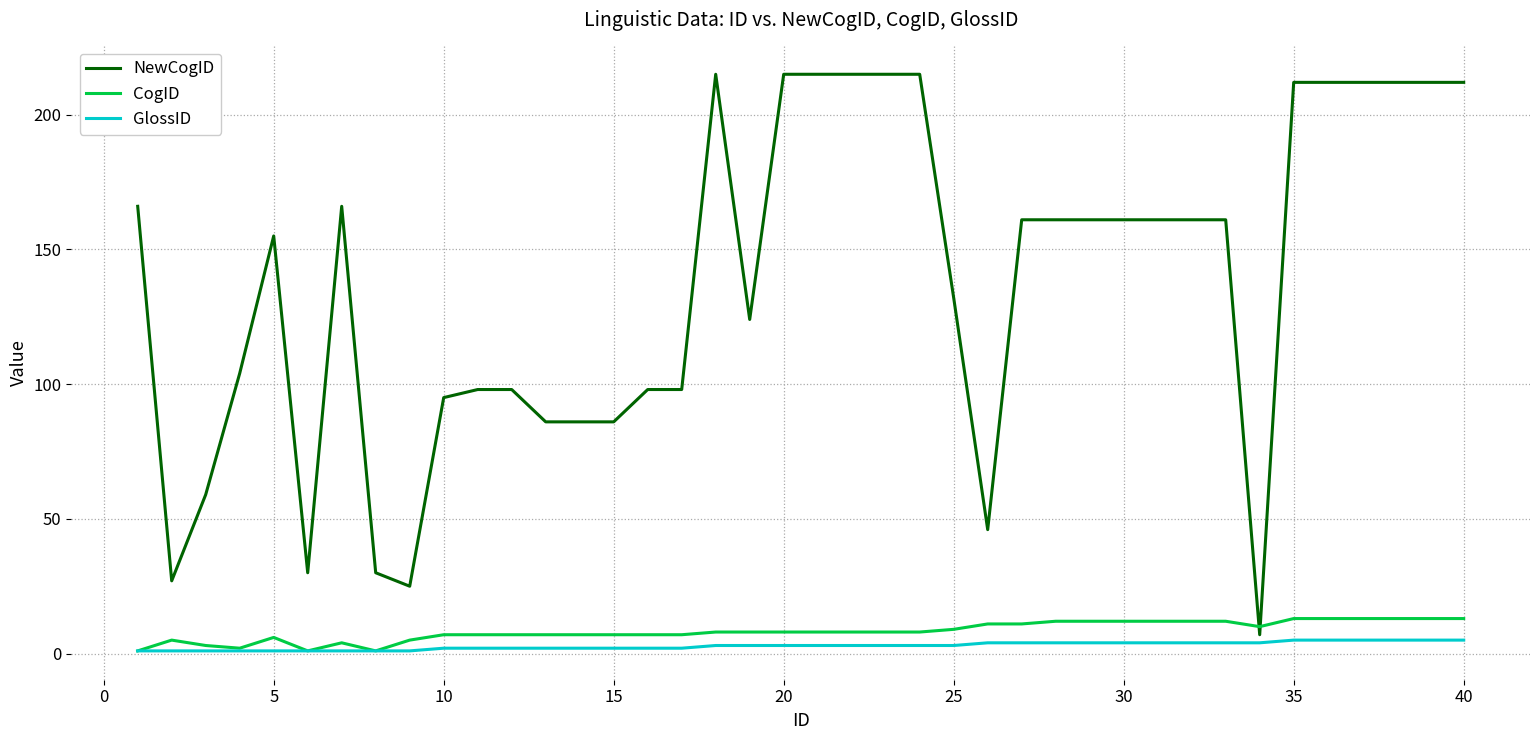

Which series has the largest total across all categories?

NewCogID